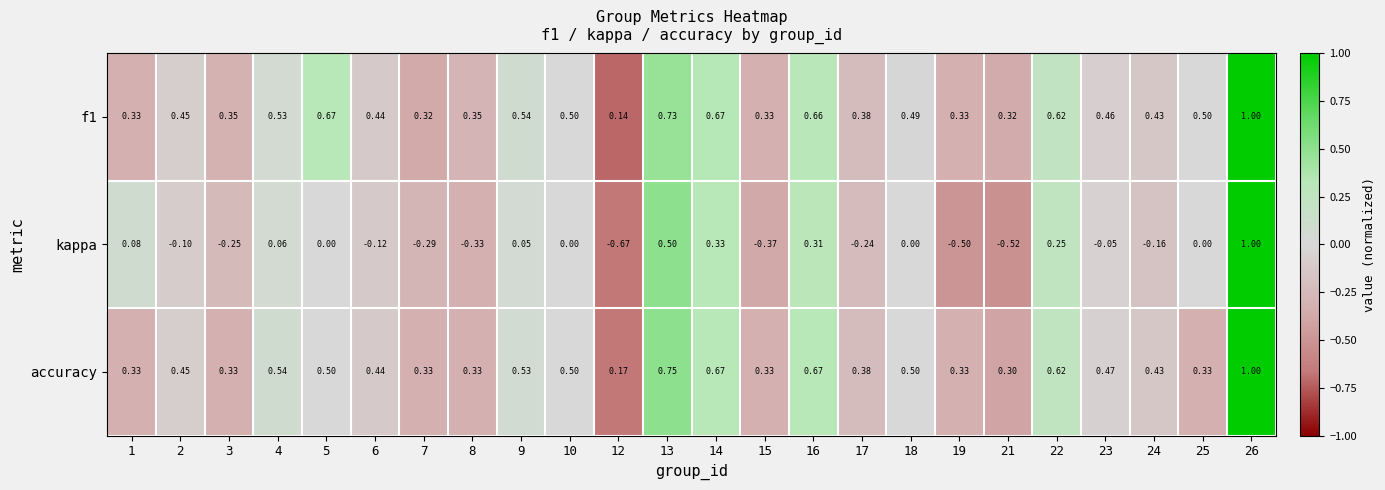

Between 13 and 18, which series saw the biggest shift?

kappa